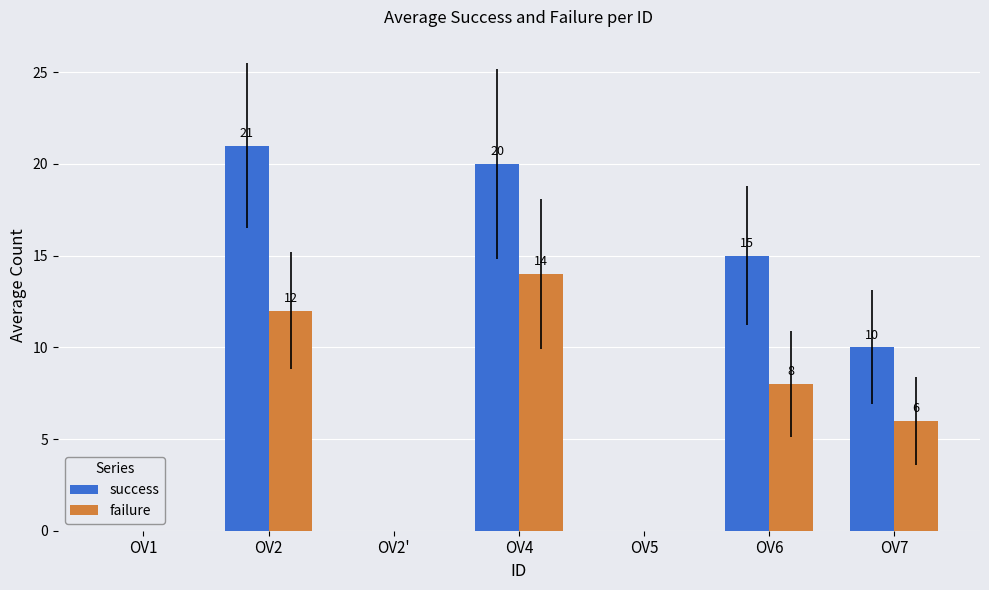

Reading left to right, extract all data points from this chart.

success: 0	21	0	20	0	15	10
failure: 0	12	0	14	0	8	6